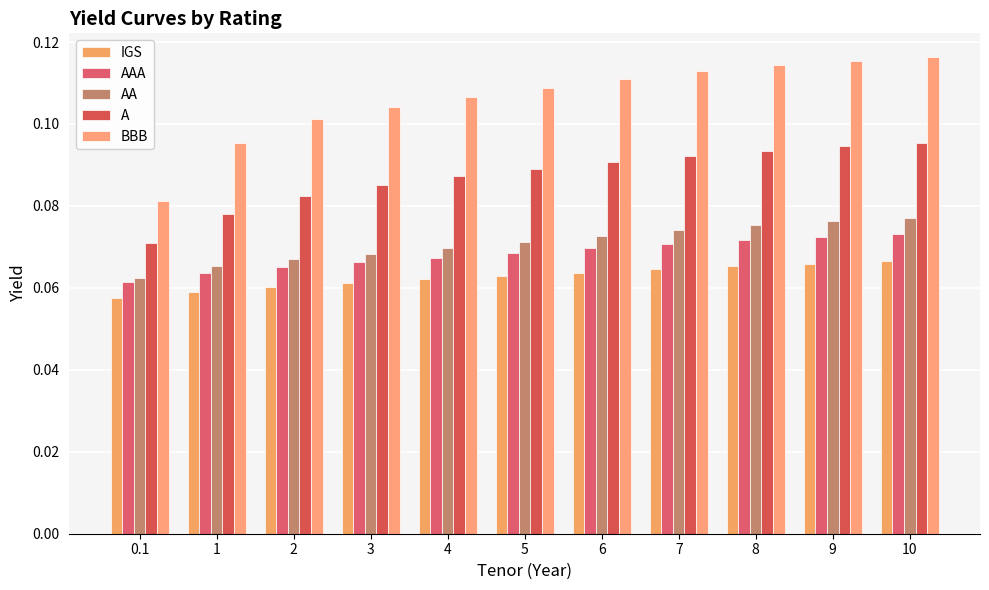

What is the maximum value for IGS?

0.1